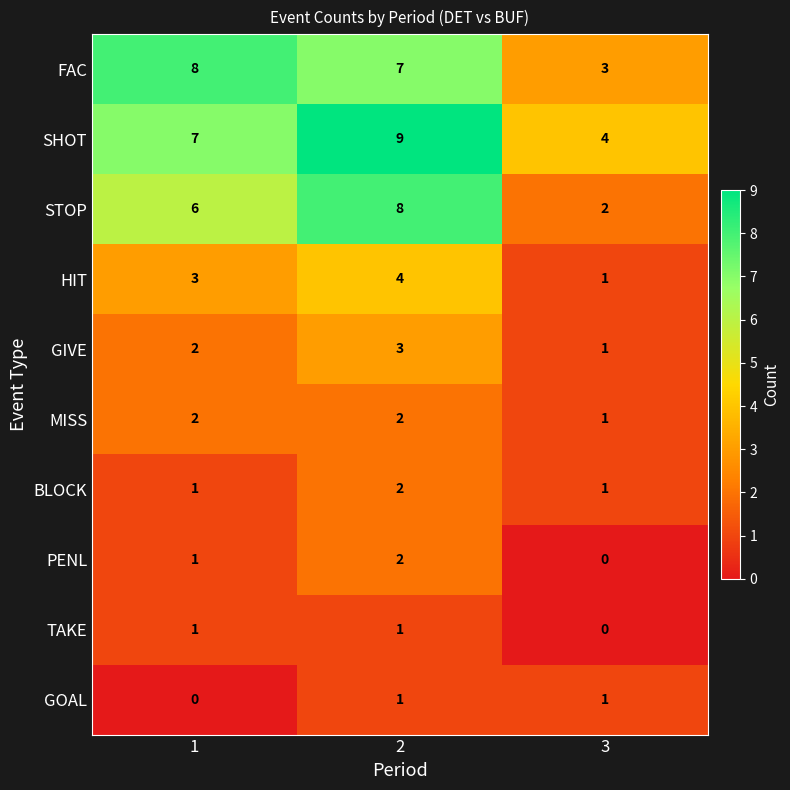

Which series changed the most between 2 and 3?

STOP